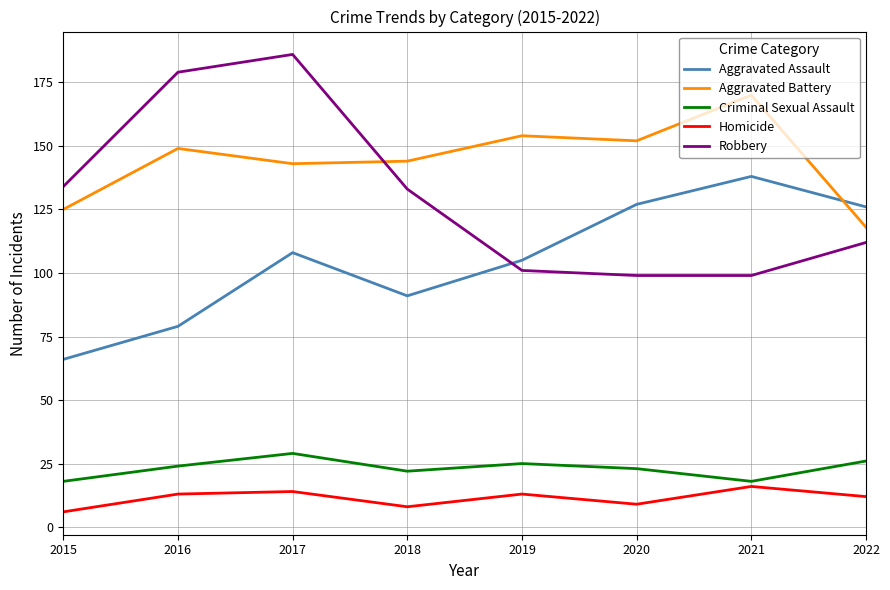

What are all the series names shown in the legend?

Aggravated Assault, Aggravated Battery, Criminal Sexual Assault, Homicide, Robbery